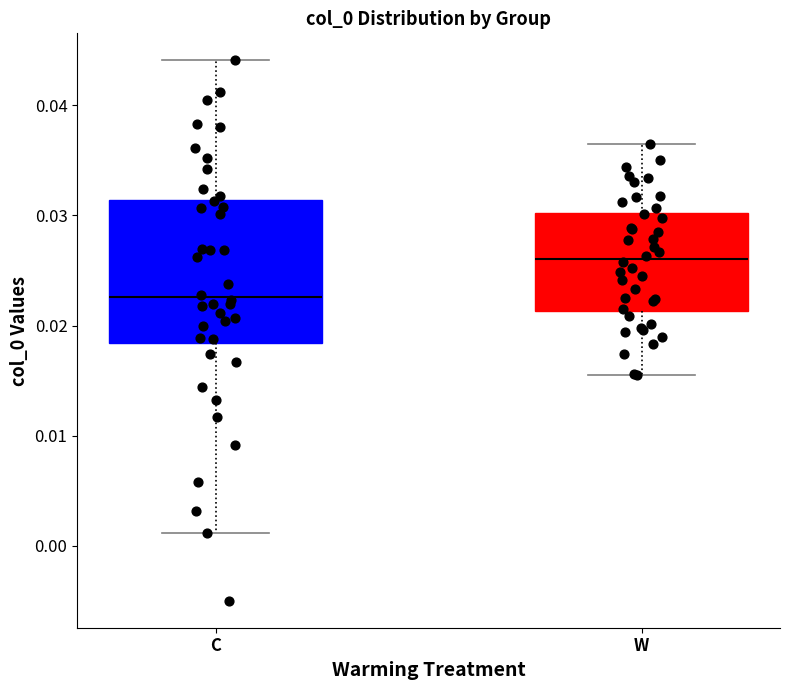

Where is the lower edge of the box for C on the y-axis? The values are not printed on the chart, so give them approximately, as read against the axis.

0.018